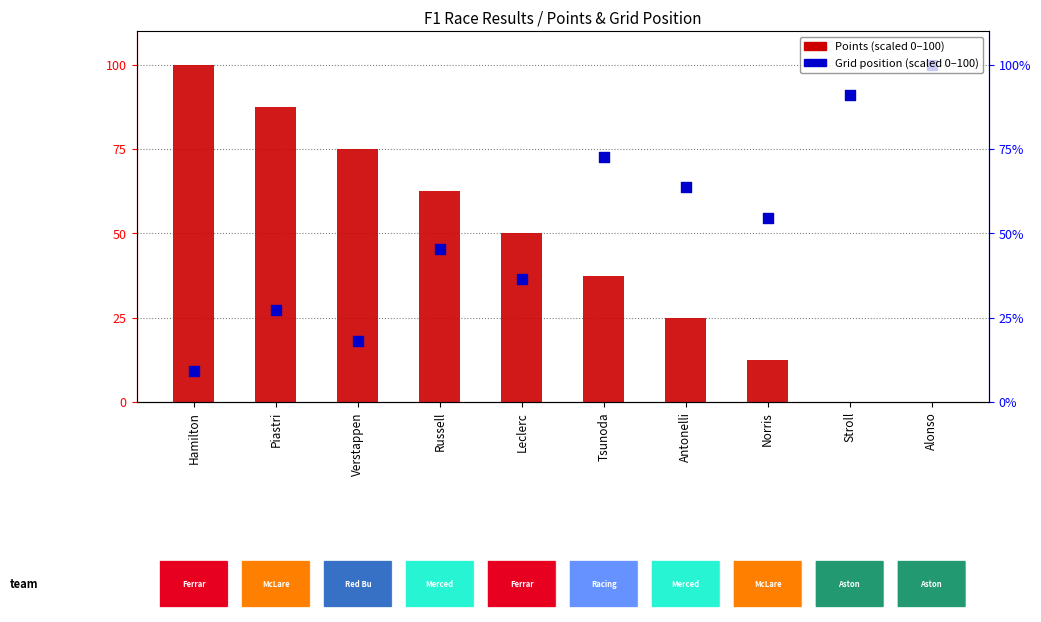

Which series has the largest total across all categories?

Grid Position (scaled)